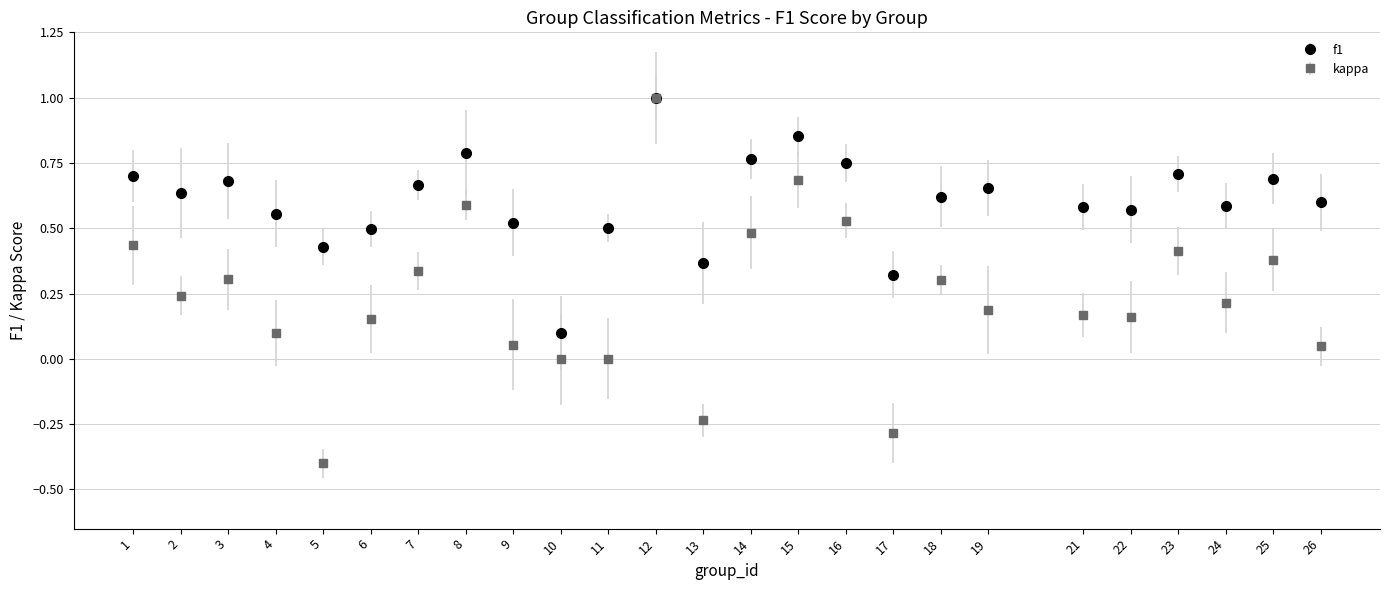

What are all the series names shown in the legend?

f1, kappa